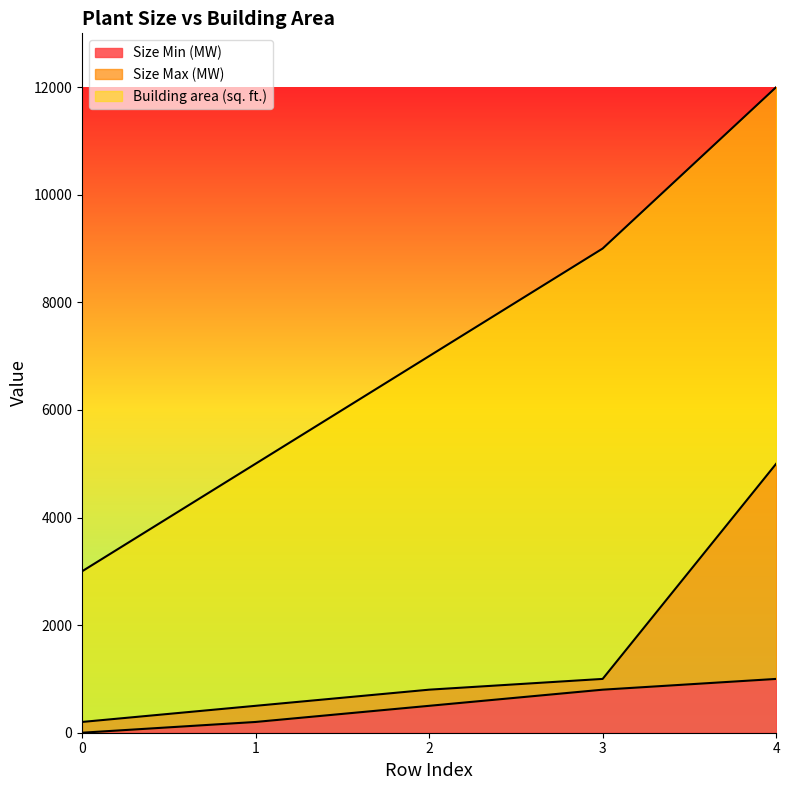

Which series has the largest range (max minus min)?

Building area (sq. ft.)